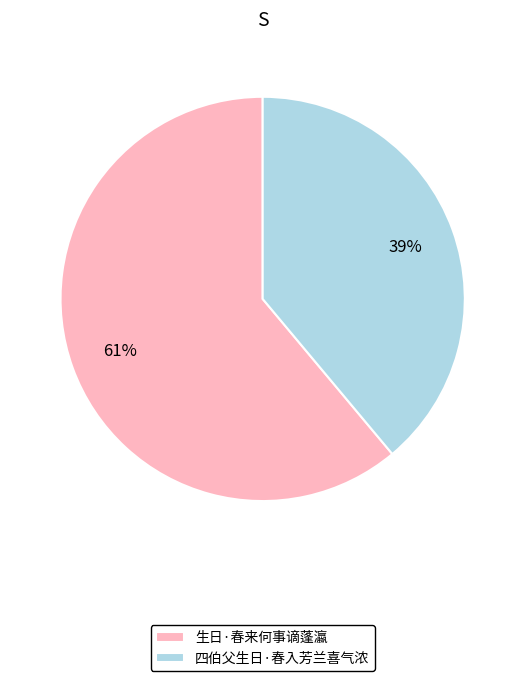

What is the ratio of the value at 生日·春来何事谪蓬瀛 to the value at 四伯父生日·春入芳兰喜气浓?

1.6